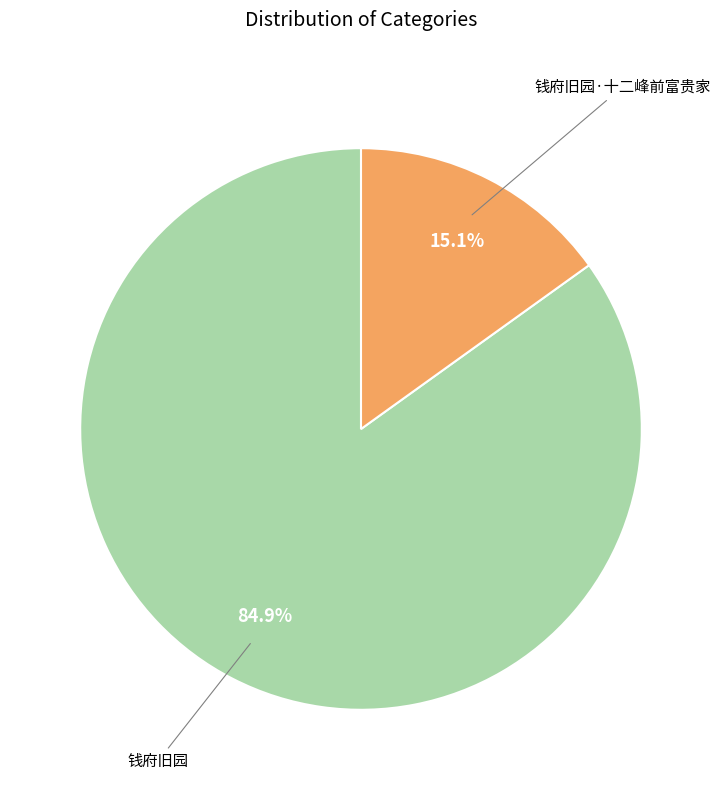

Is there a majority slice in this chart?

Yes